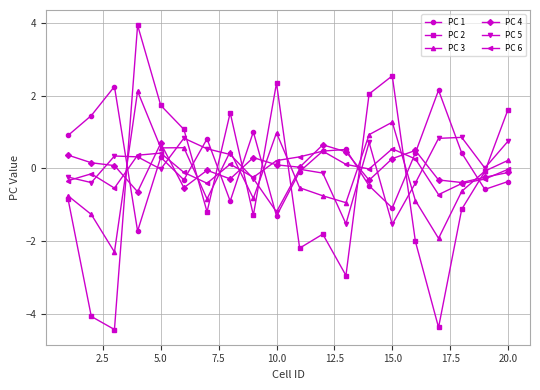

How many intersections are there between PC 5 and PC 3?

8